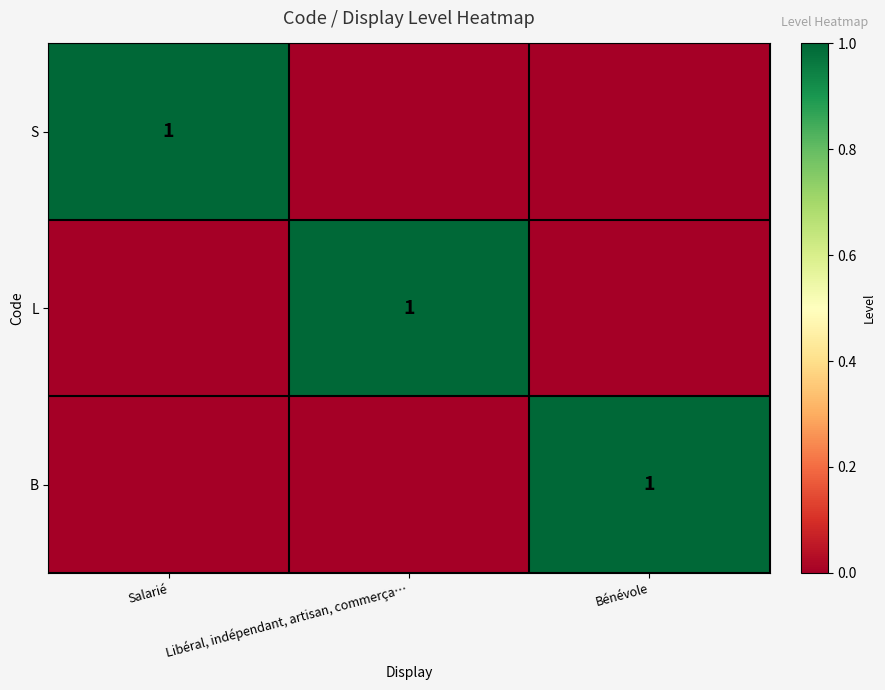

Which has a higher value, Salarié or Libéral, indépendant, artisan, commerça…?

Salarié